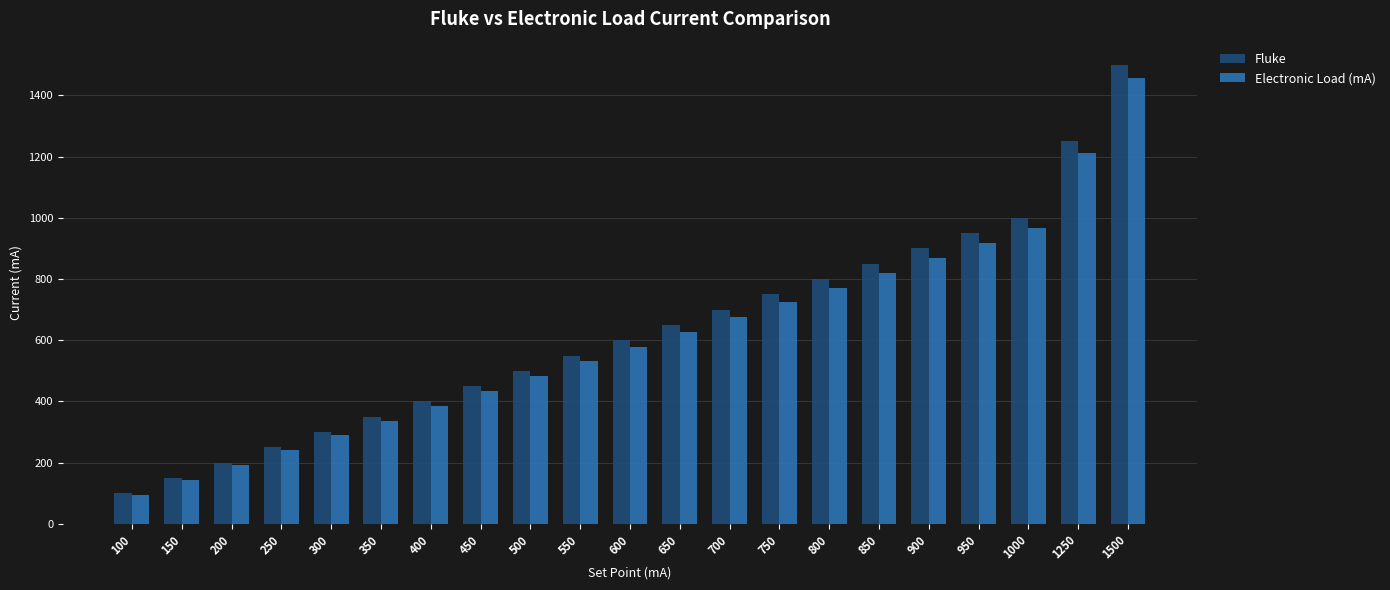

Reading left to right, transcribe all the data shown in this chart.

Fluke: 100=100	150=150	200=200	250=250	300=300	350=350	400=400	450=450	500=500	550=550	600=600	650=650	700=700	750=750	800=800	850=850	900=900	950=950	1000=1000	1250=1250	1500=1500
Electronic Load (mA): 100=96	150=143	200=192	250=240	300=289	350=337	400=386	450=433	500=482	550=531	600=579	650=627	700=676	750=724	800=772	850=820	900=869	950=918	1000=966	1250=1213	1500=1455